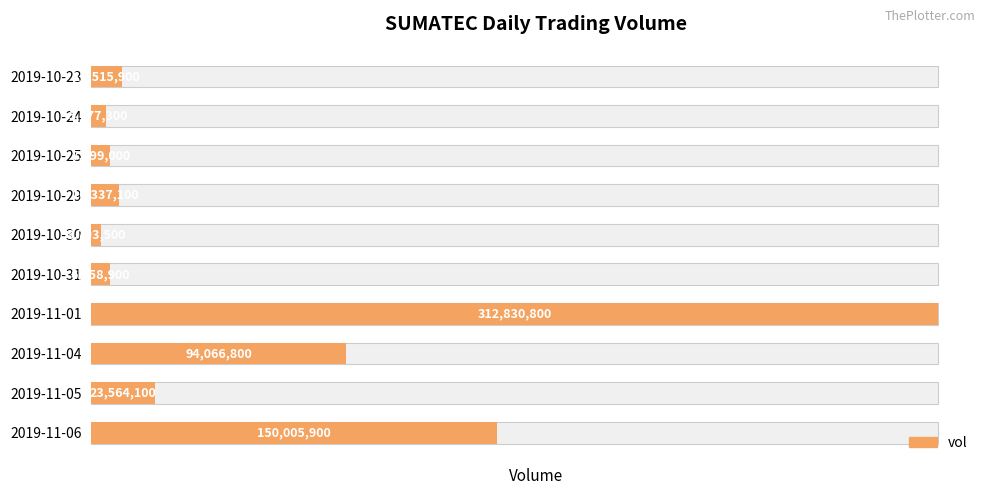

Rank the categories by value from highest to lowest.

2019-11-01, 2019-11-06, 2019-11-04, 2019-11-05, 2019-10-23, 2019-10-29, 2019-10-25, 2019-10-31, 2019-10-24, 2019-10-30